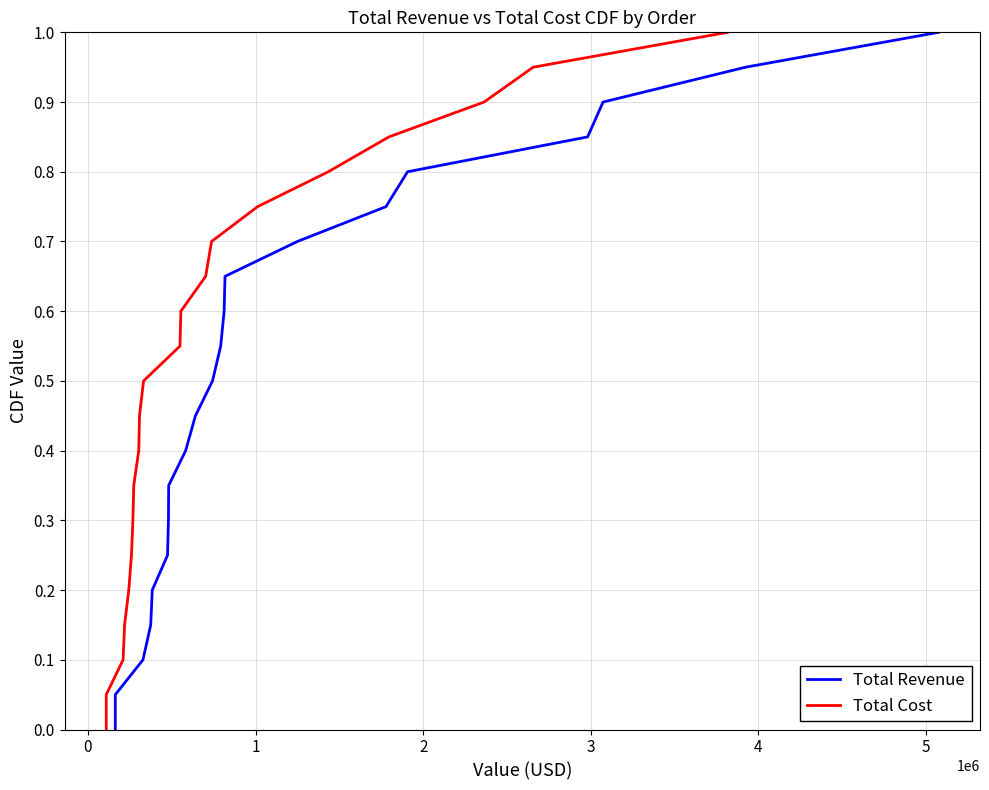

Which series has the largest range (max minus min)?

Total Revenue